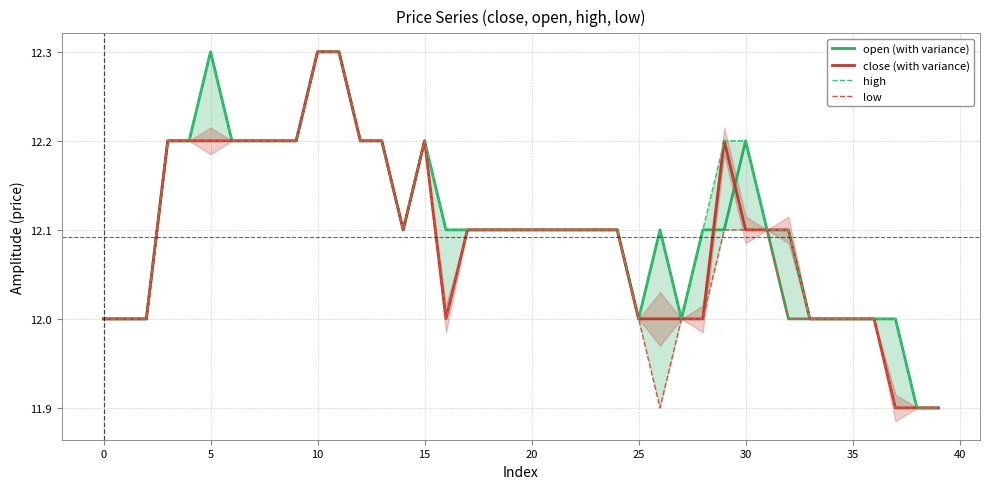

Which series changed the most between 15 and 39?

open (with variance)